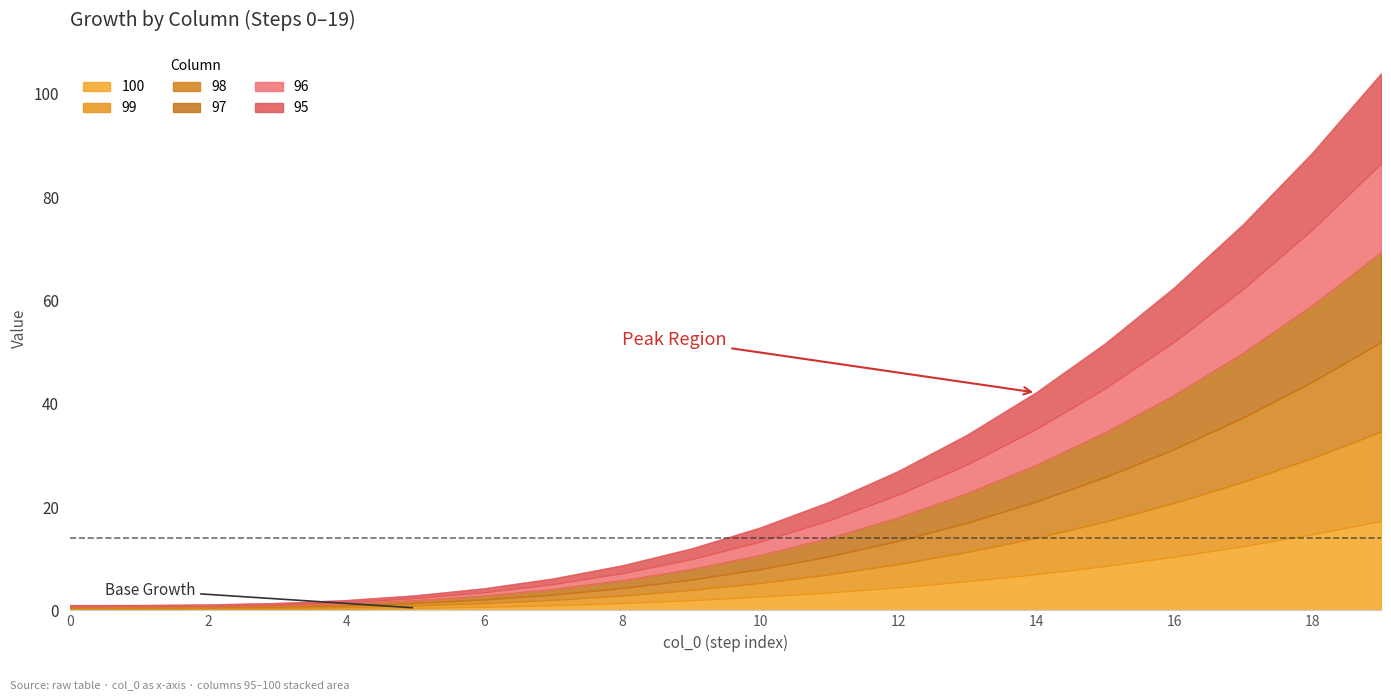

Which category has the highest value across all series?

19